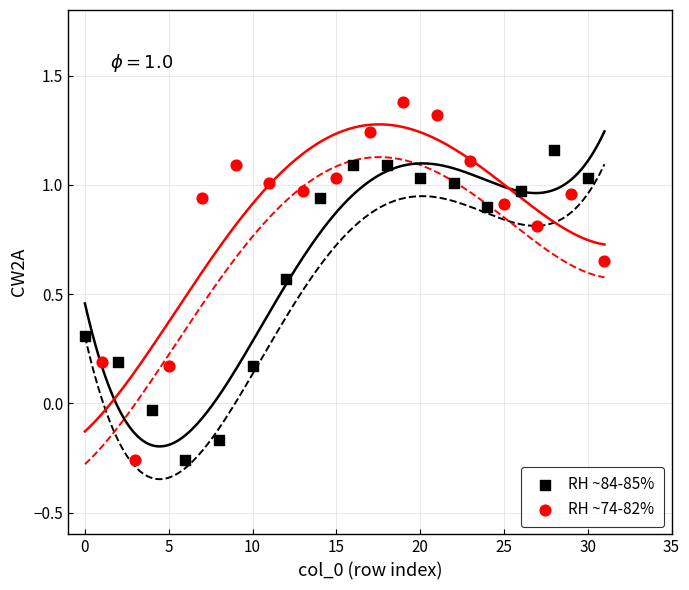

Which series has the largest Y range (max minus min)?

RH ~74-82%